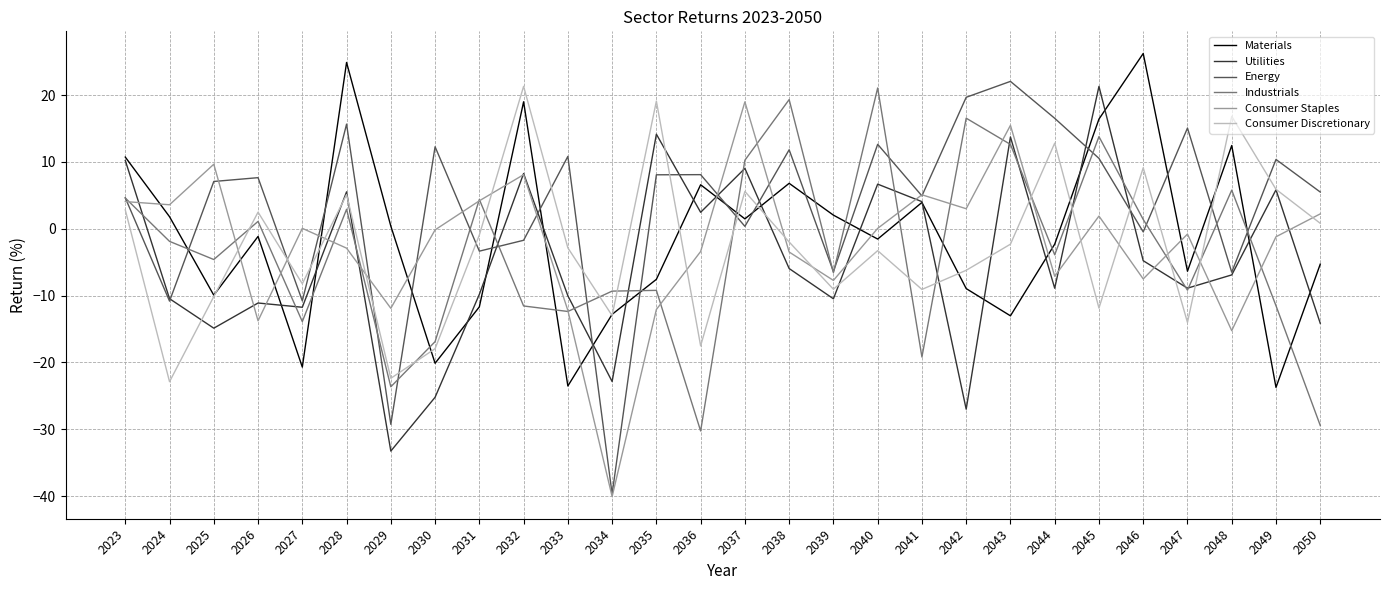

How many positive values does the Consumer Discretionary series have?

11